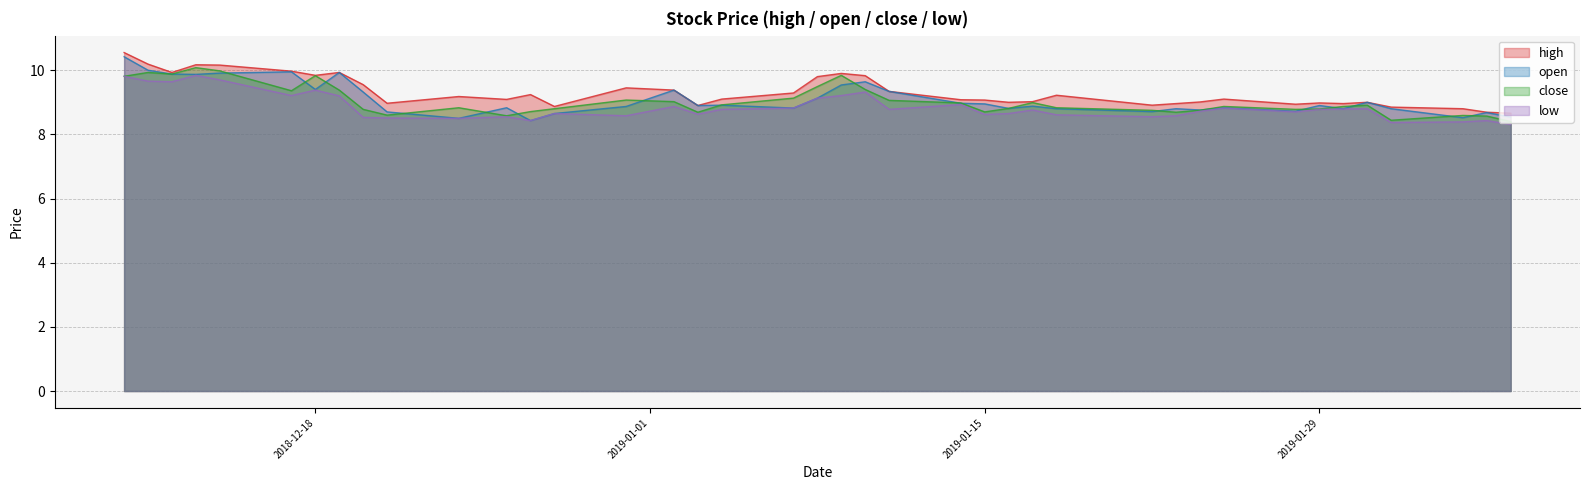

Is it true that low equals 9.4 at 2018-12-18?

True